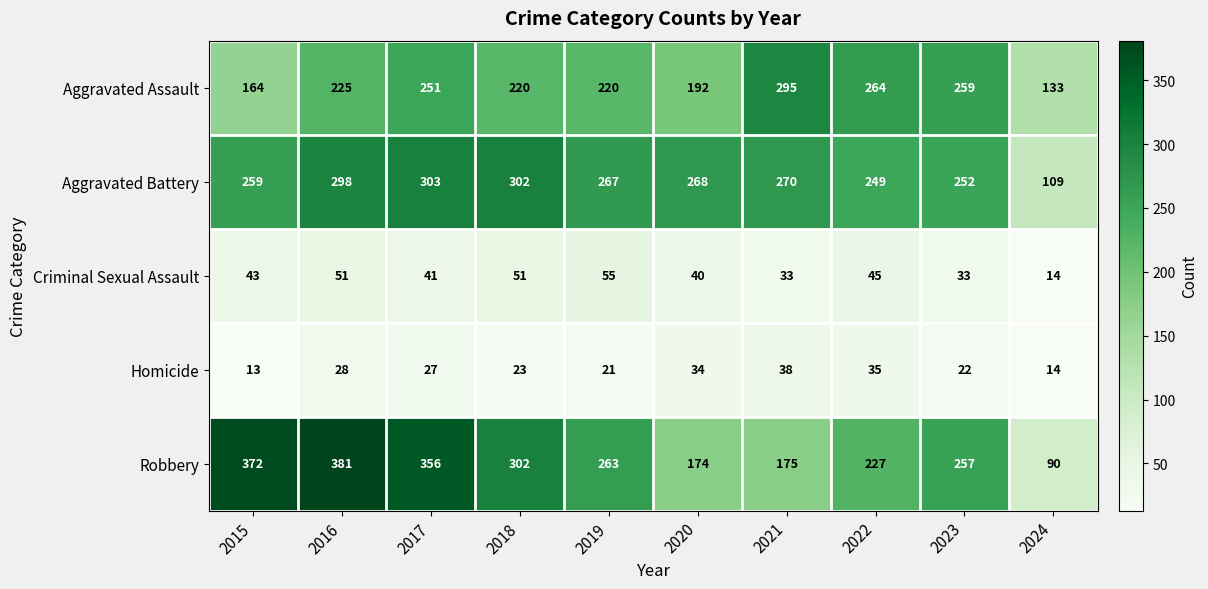

What is the greatest value displayed?

381